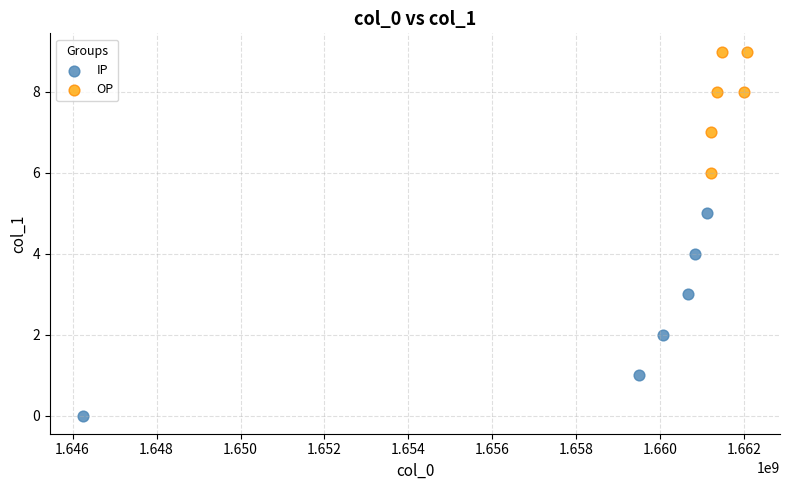

Which series reaches the minimum Y coordinate?

IP